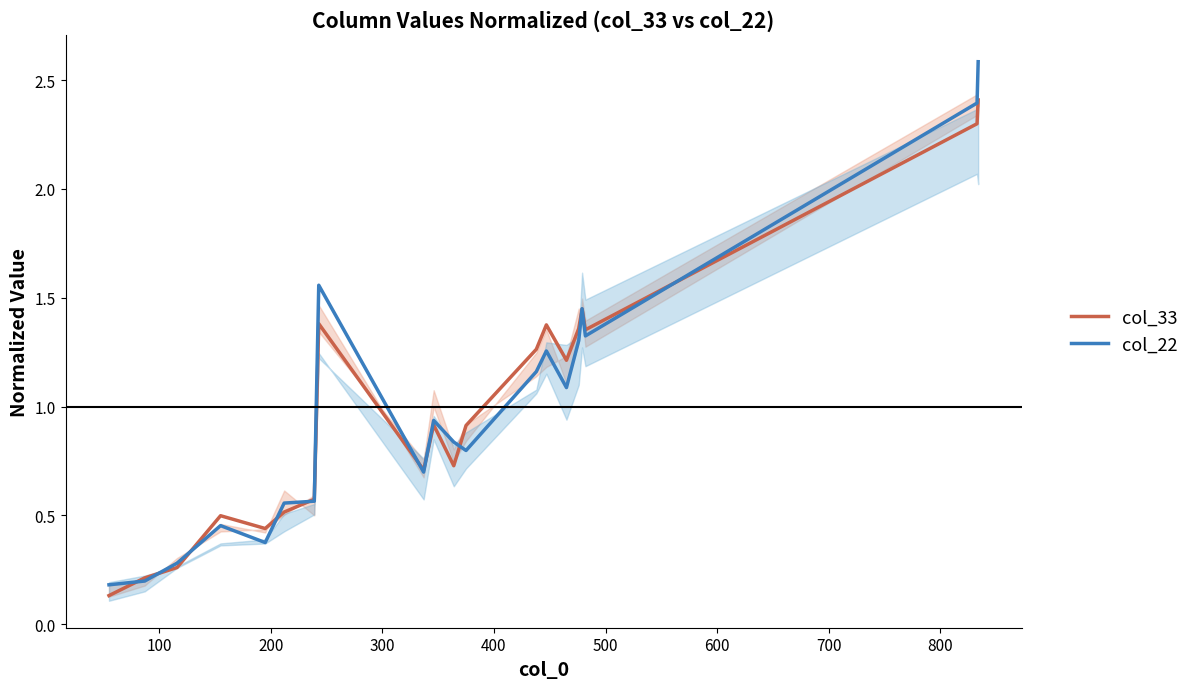

True or false: col_33 and col_22 intersect in this chart.

True